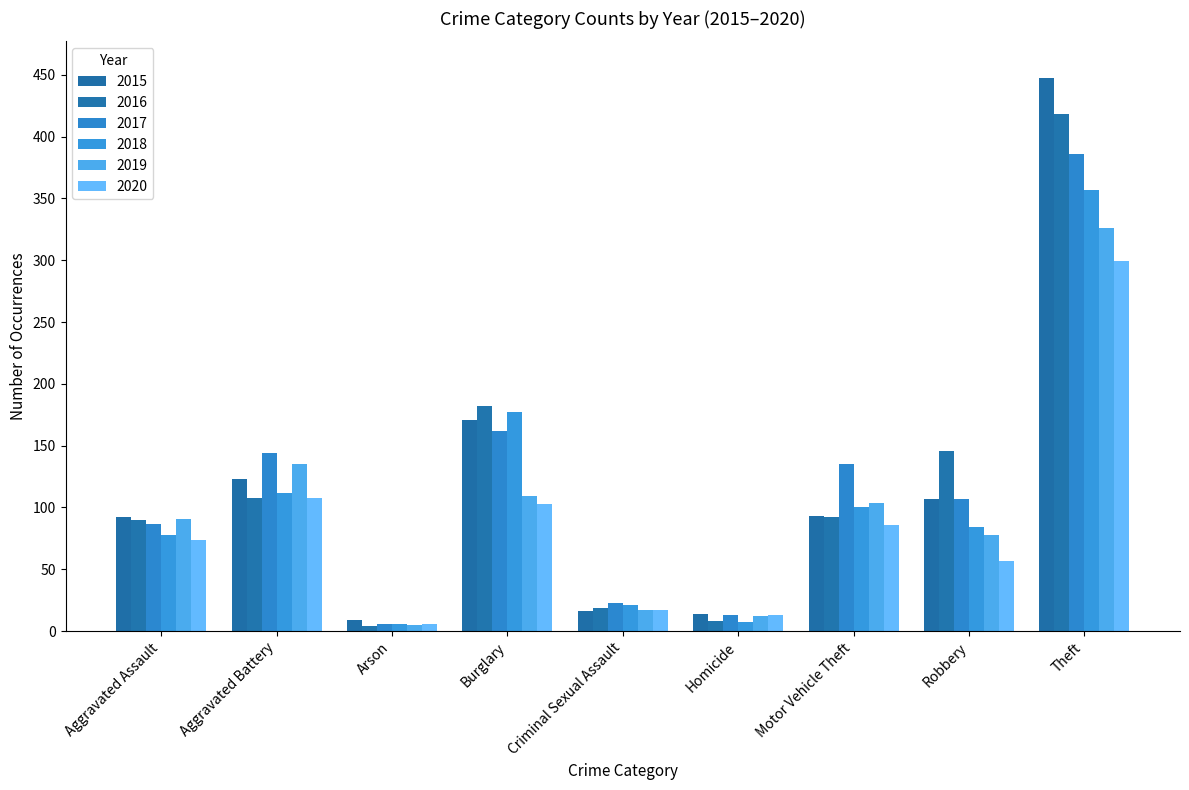

What position from the left is Aggravated Battery?

2